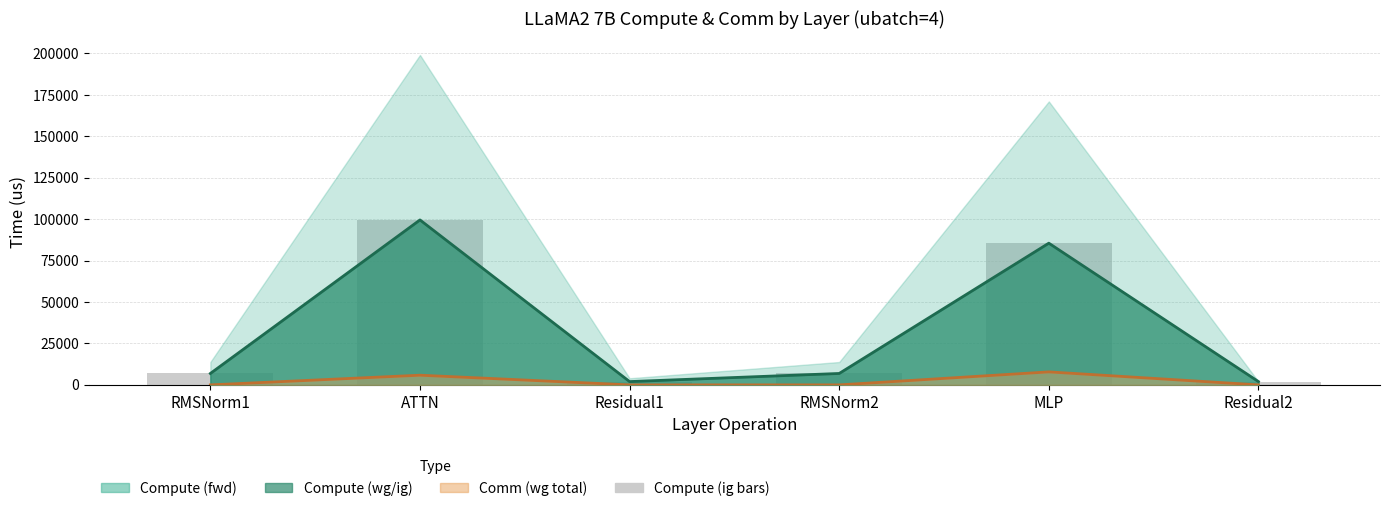

Is it true that wg compute (line) equals 85523.6 at MLP?

True